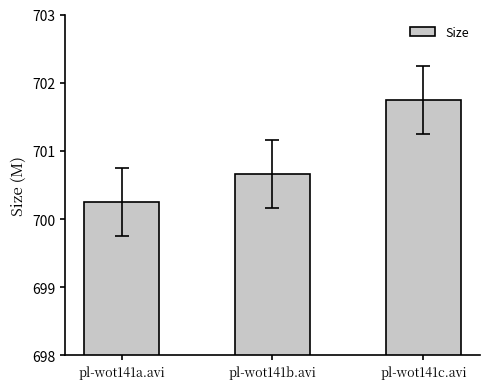

What is the average value?

700.9